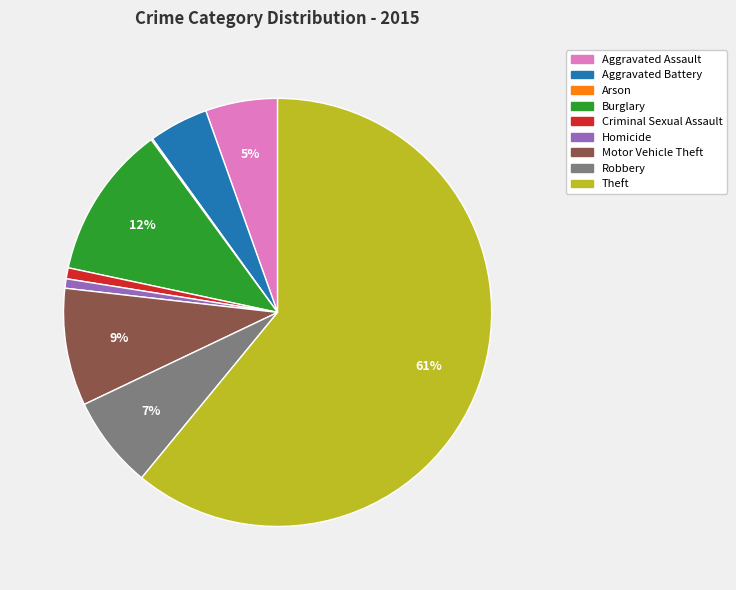

Do Theft and Burglary together represent more than half of the pie?

Yes